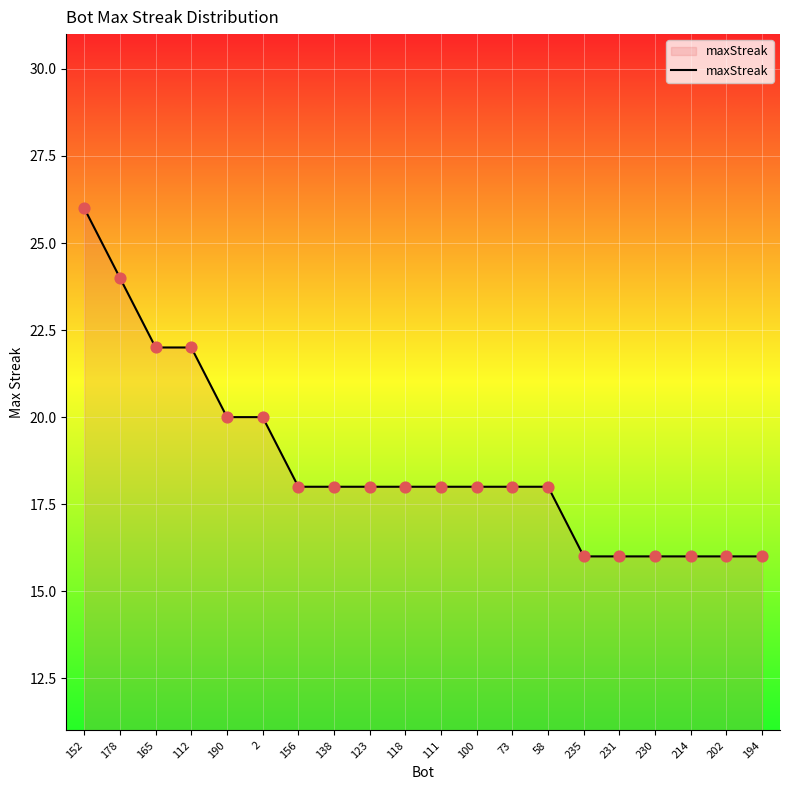

Between 112 and 194, which is larger?

112